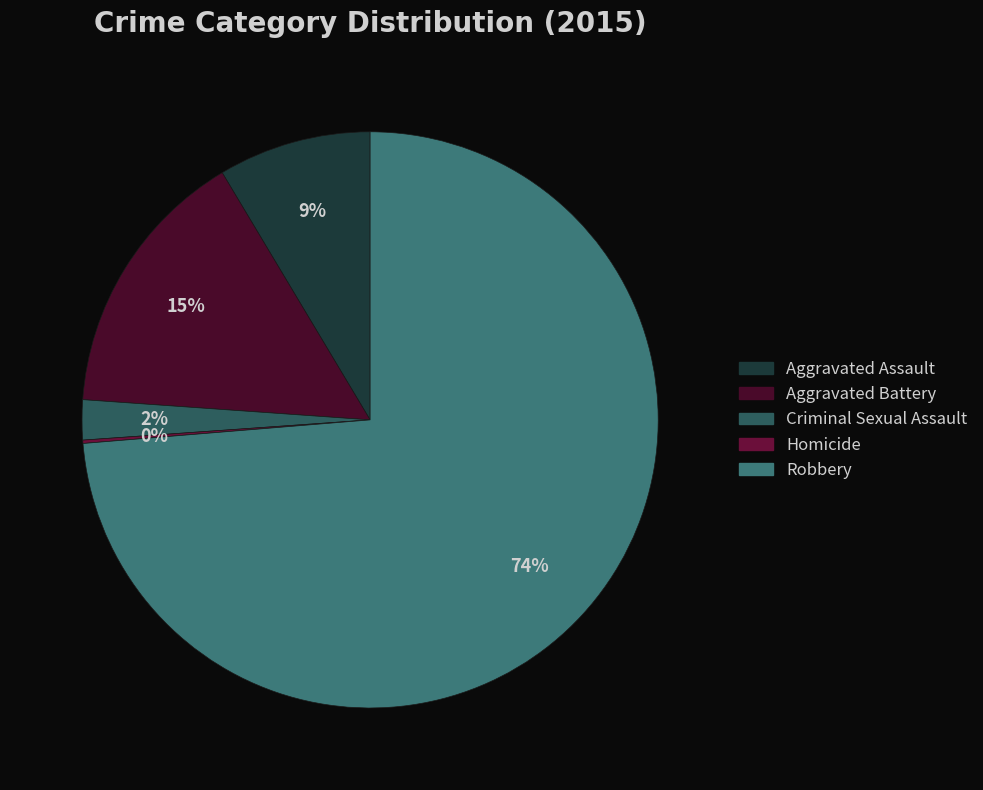

True or false: Homicide accounts for 0% of the total.

True